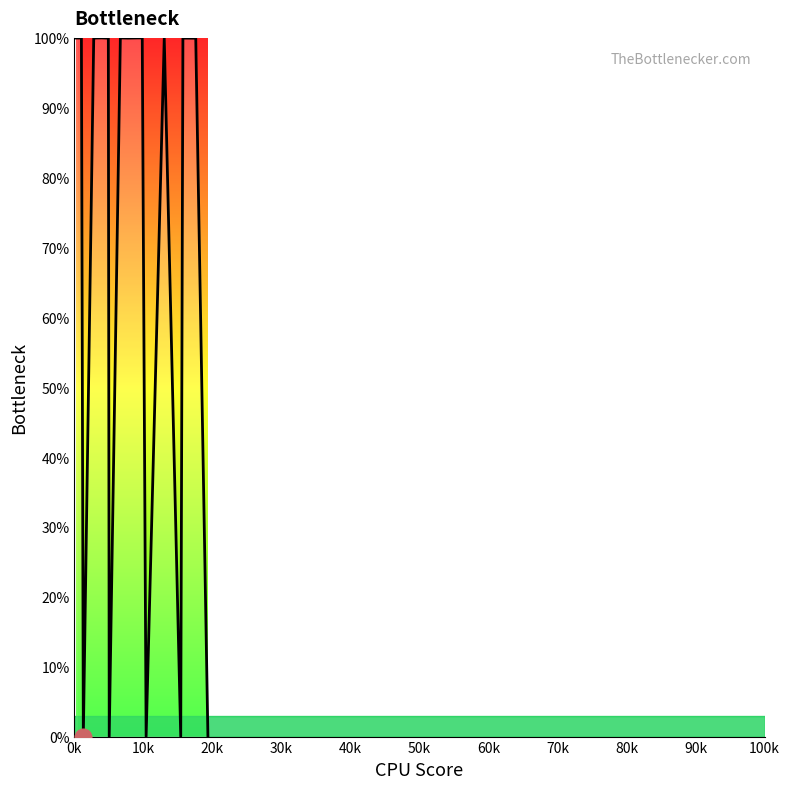

Count the number of data series in this chart.

1